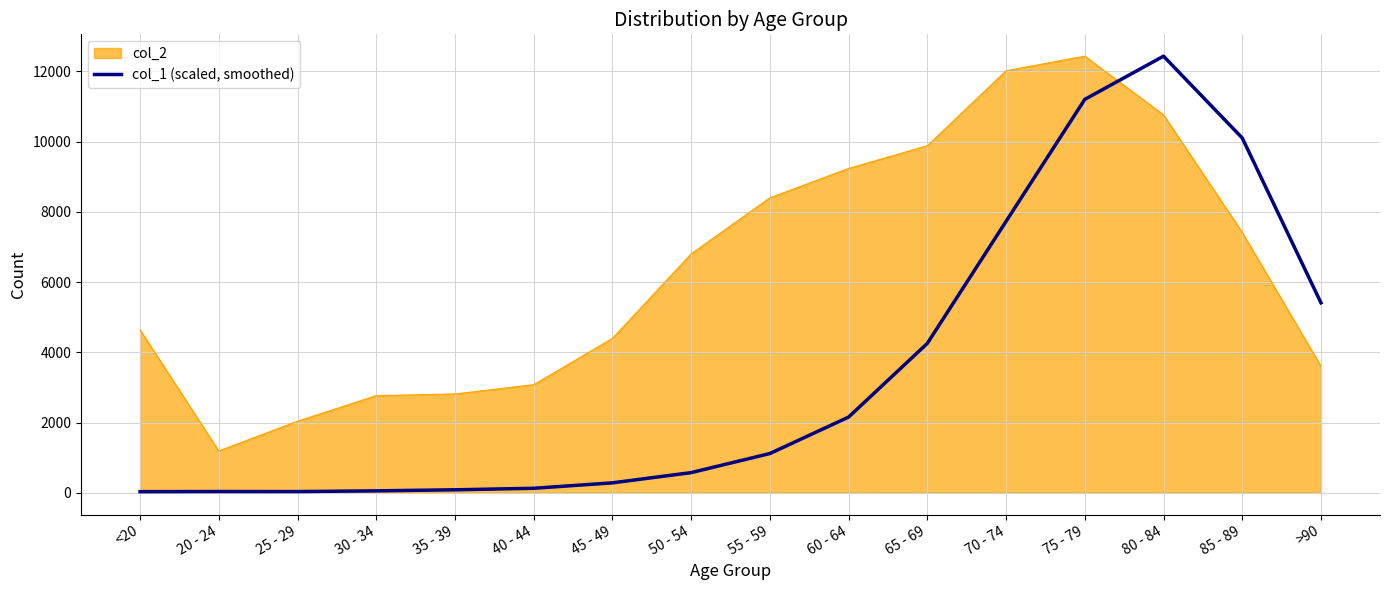

Between which two adjacent categories do col_1 (scaled, smoothed) and col_2 first intersect?

75 - 79 and 80 - 84